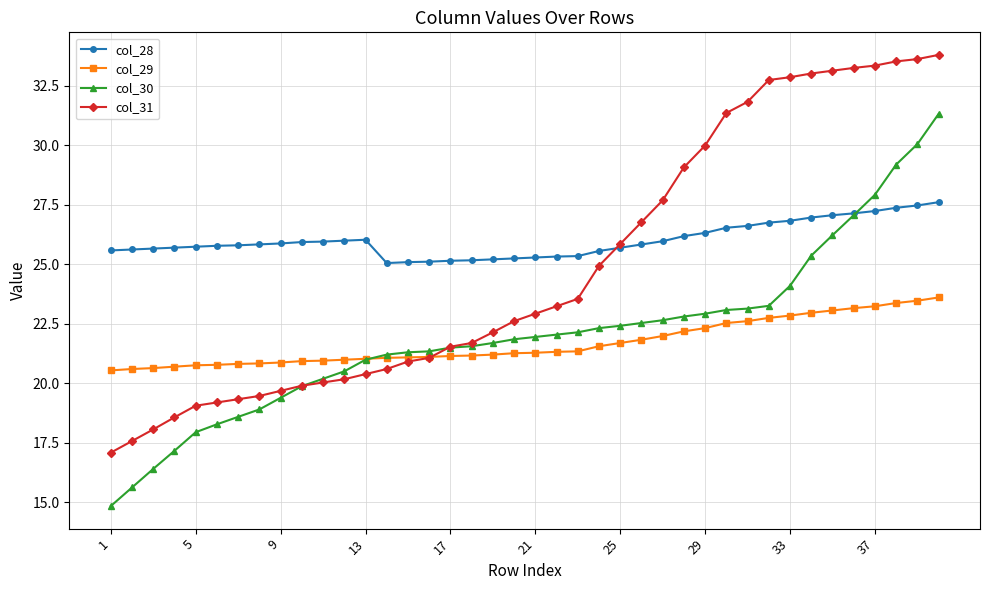

List the series in order of their peak value, highest first.

col_31, col_30, col_28, col_29